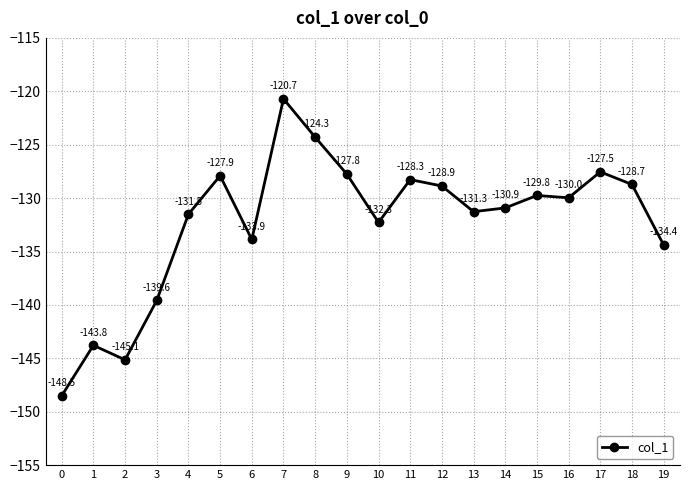

The chart shows a value of -193.9 at 1. True or false?

False